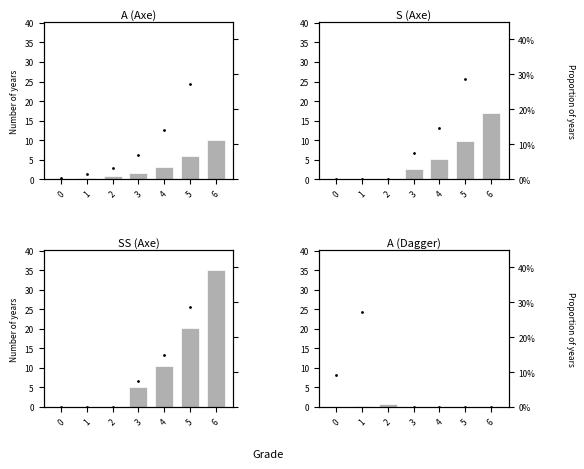

Is the value of S (Axe) at 4 greater than the value of A (Dagger) at 3?

Yes